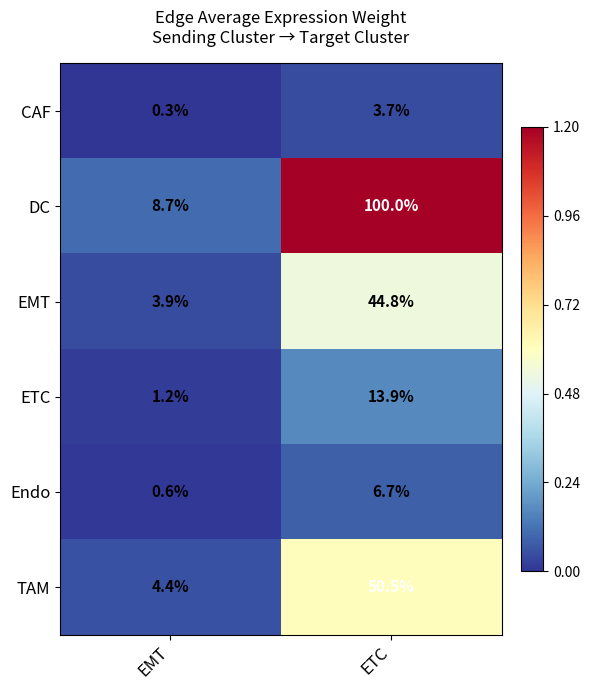

Rank the series by their maximum value, from highest to lowest.

DC, TAM, EMT, ETC, Endo, CAF